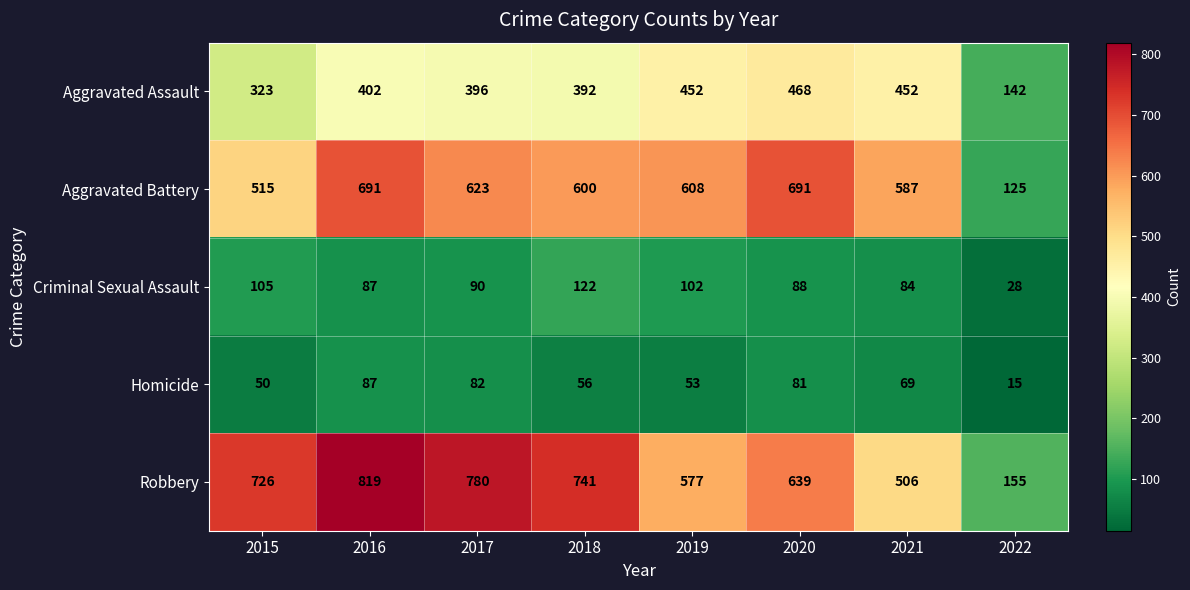

Rank the series at 2018 from lowest to highest value.

Homicide, Criminal Sexual Assault, Aggravated Assault, Aggravated Battery, Robbery